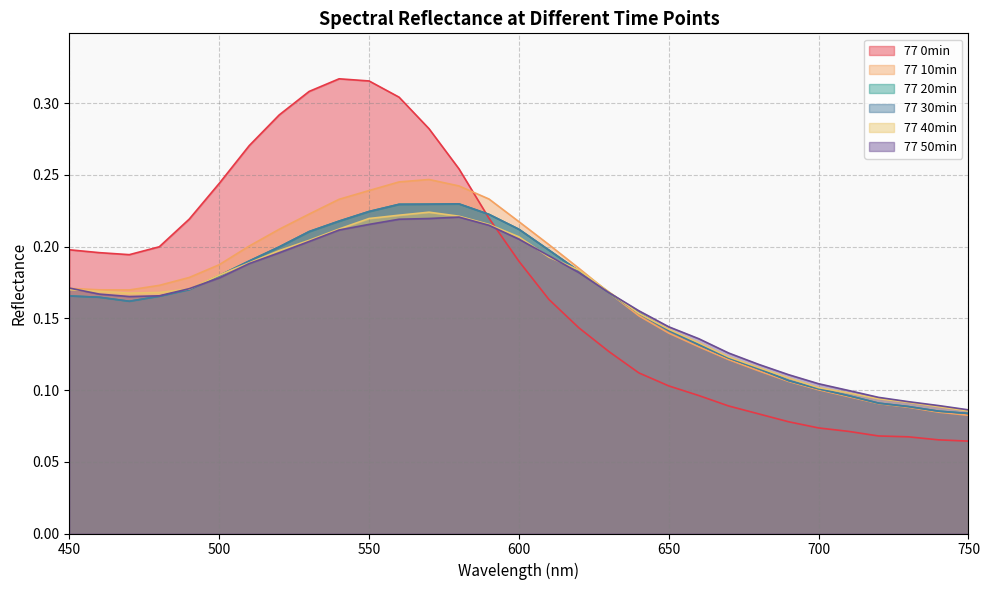

How many interior local valleys does the 77 20min series have?

1